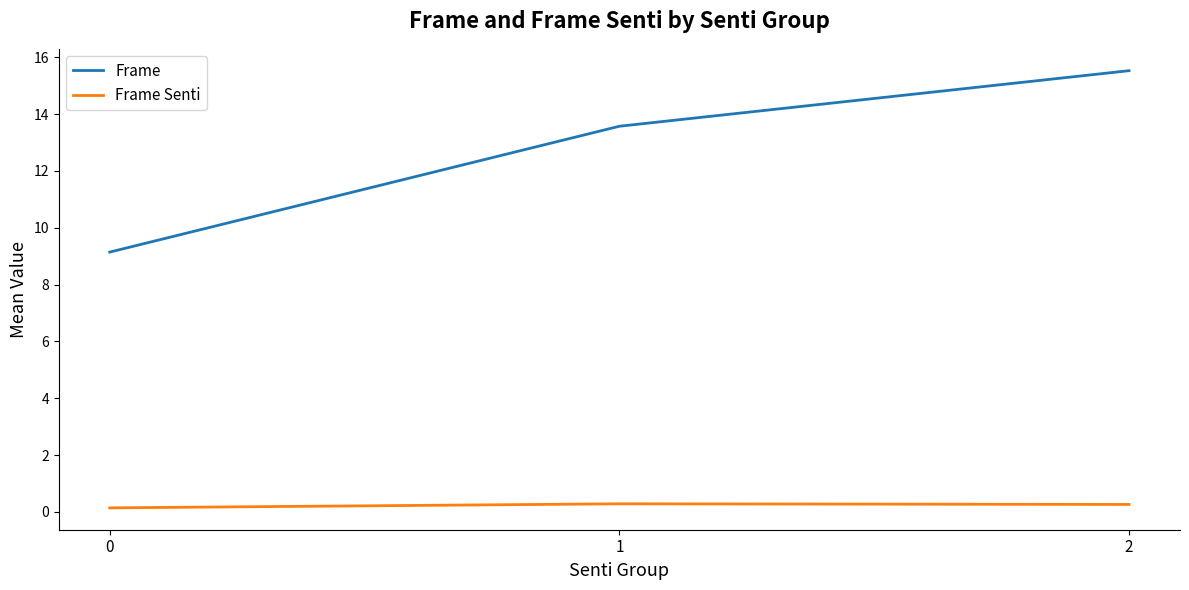

How many lines are shown in the chart?

2